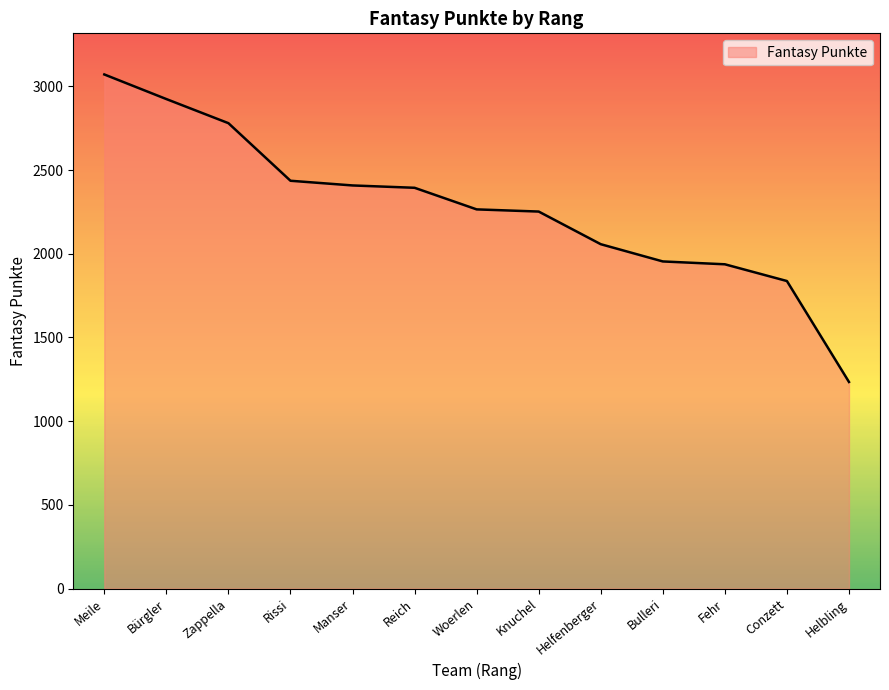

What is the greatest value displayed?

3071